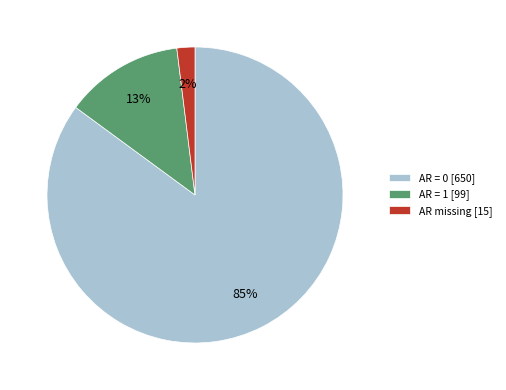

Rank the categories by value from highest to lowest.

AR = 0 [650], AR = 1 [99], AR missing [15]